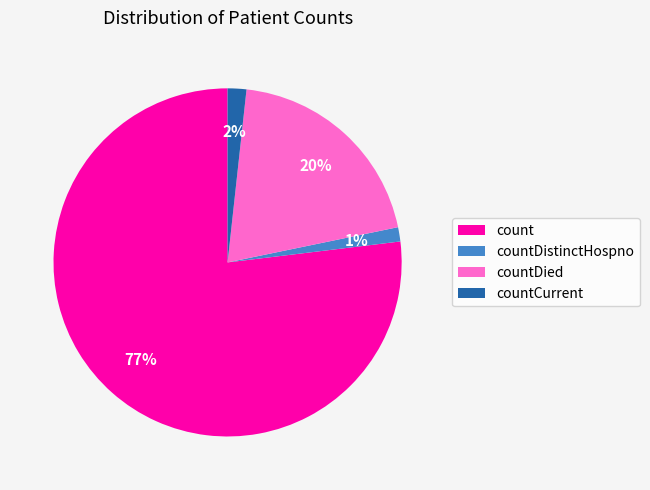

Which slice represents more than half of the pie?

count